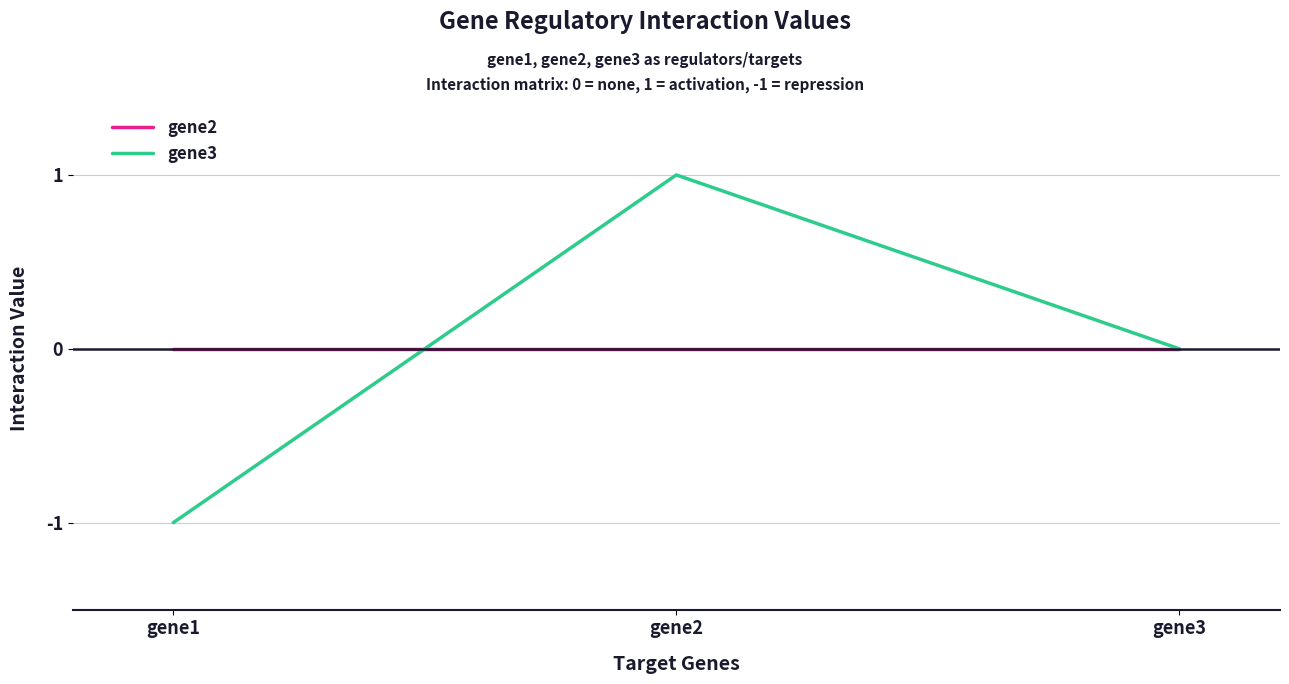

Is the value of gene2 at gene1 greater than the value of gene3 at gene1?

Yes